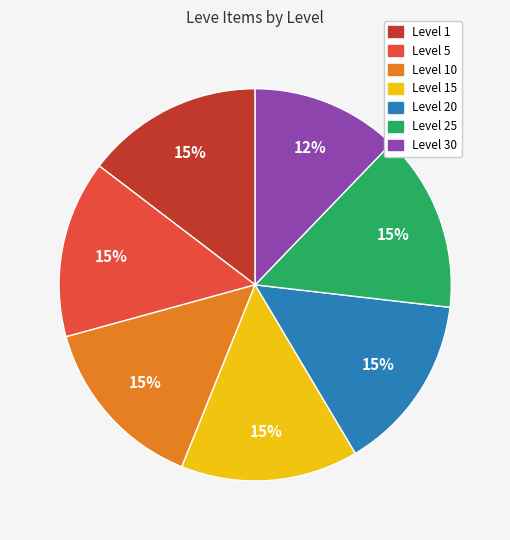

To the nearest percent, what is the average slice percentage?

14%